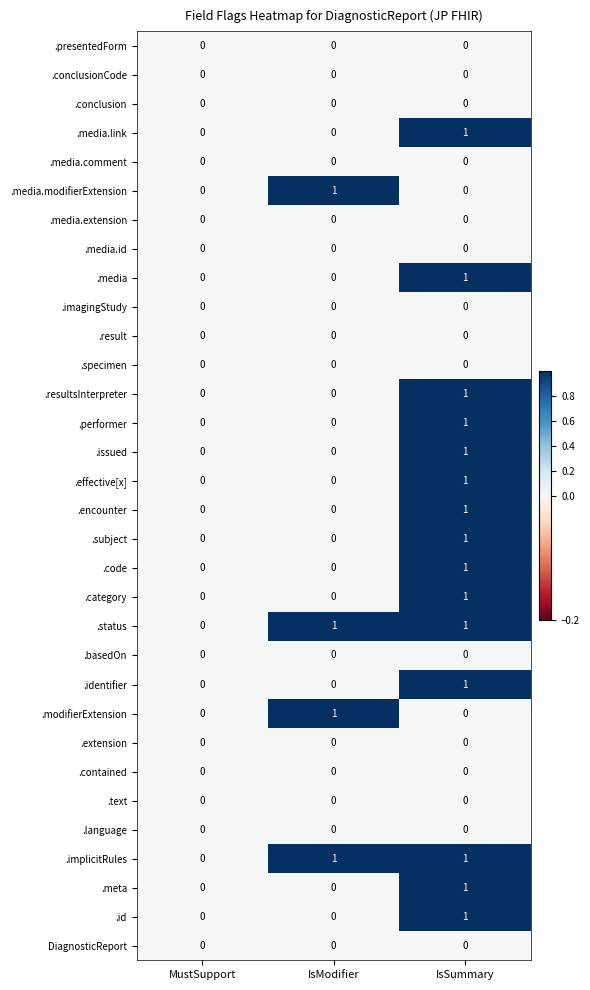

Where is .status nearest to the value 0?

MustSupport